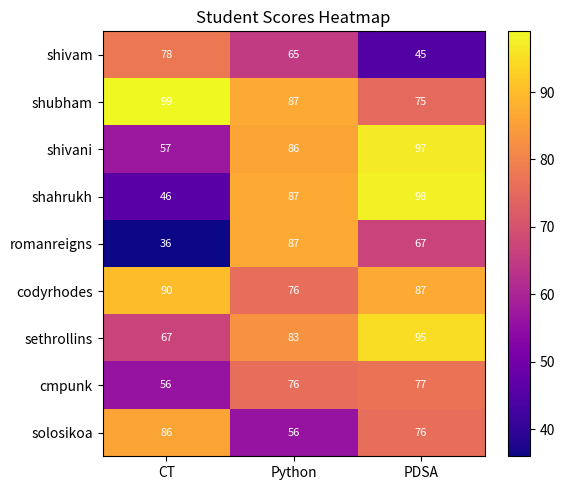

Where is codyrhodes nearest to the value 83?

PDSA